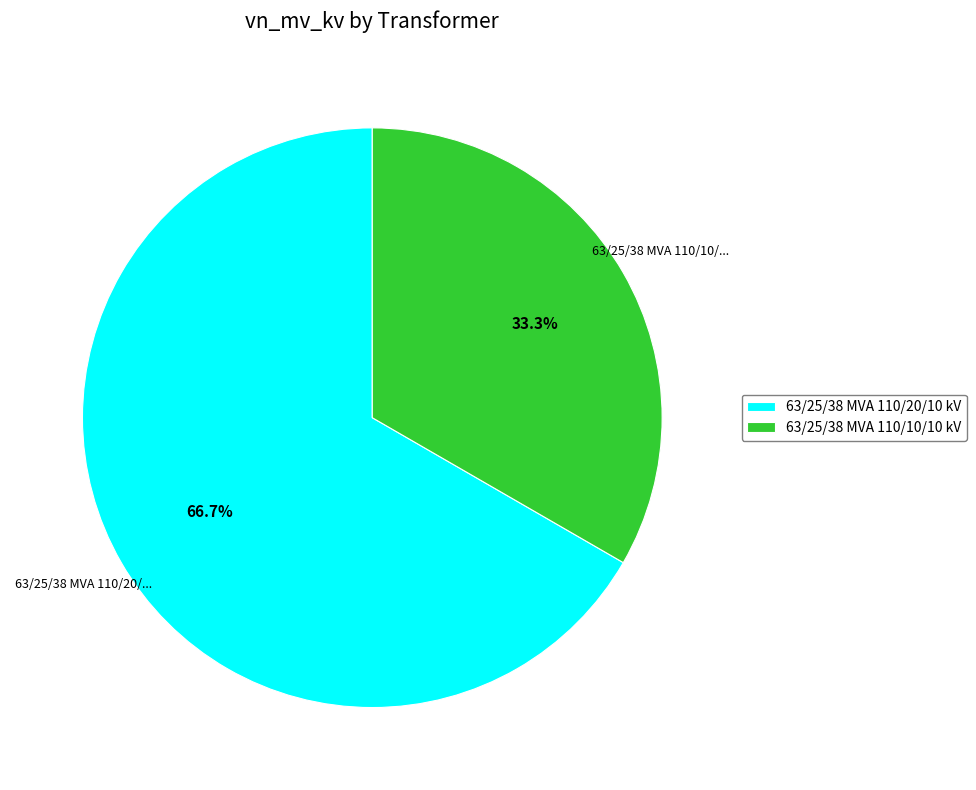

How many slices are in this pie chart?

2